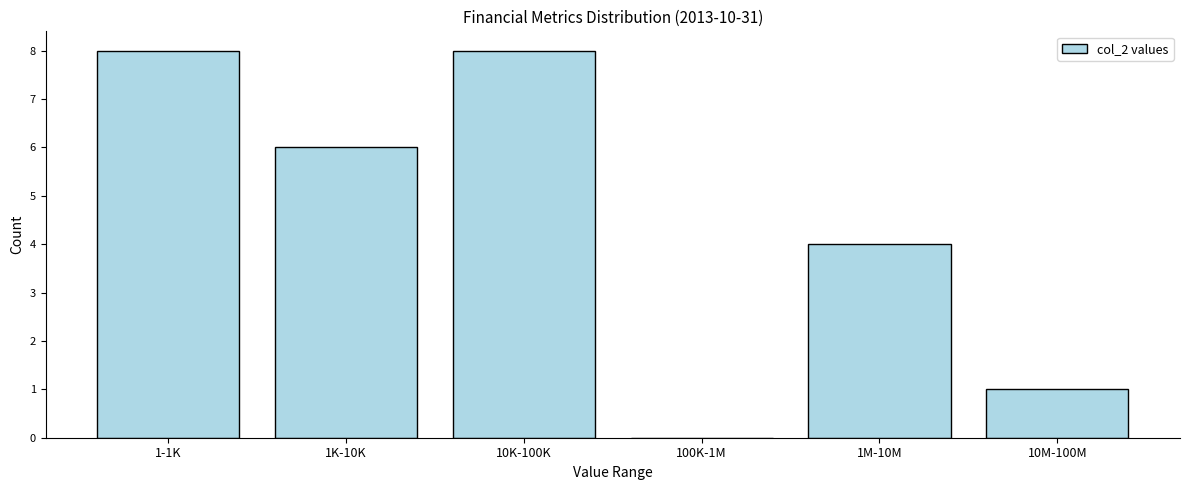

Reading left to right, list all the values displayed in this chart.

1-1K=8	1K-10K=6	10K-100K=8	100K-1M=0	1M-10M=4	10M-100M=1